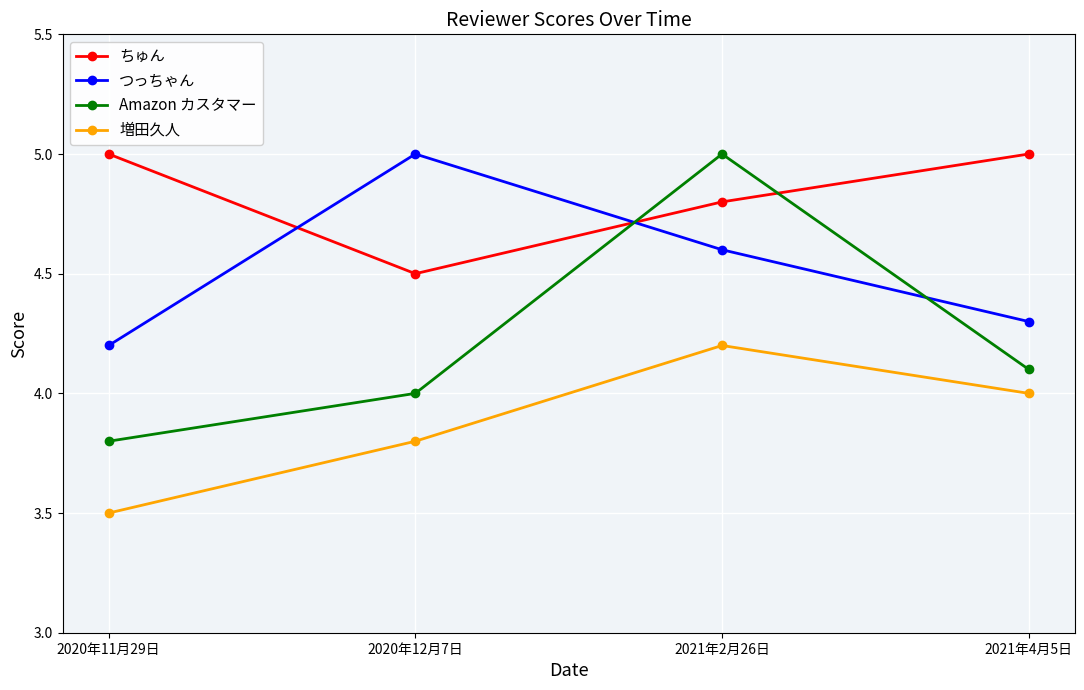

The value of ちゅん at 2020年11月29日 is 5.0. True or false?

True